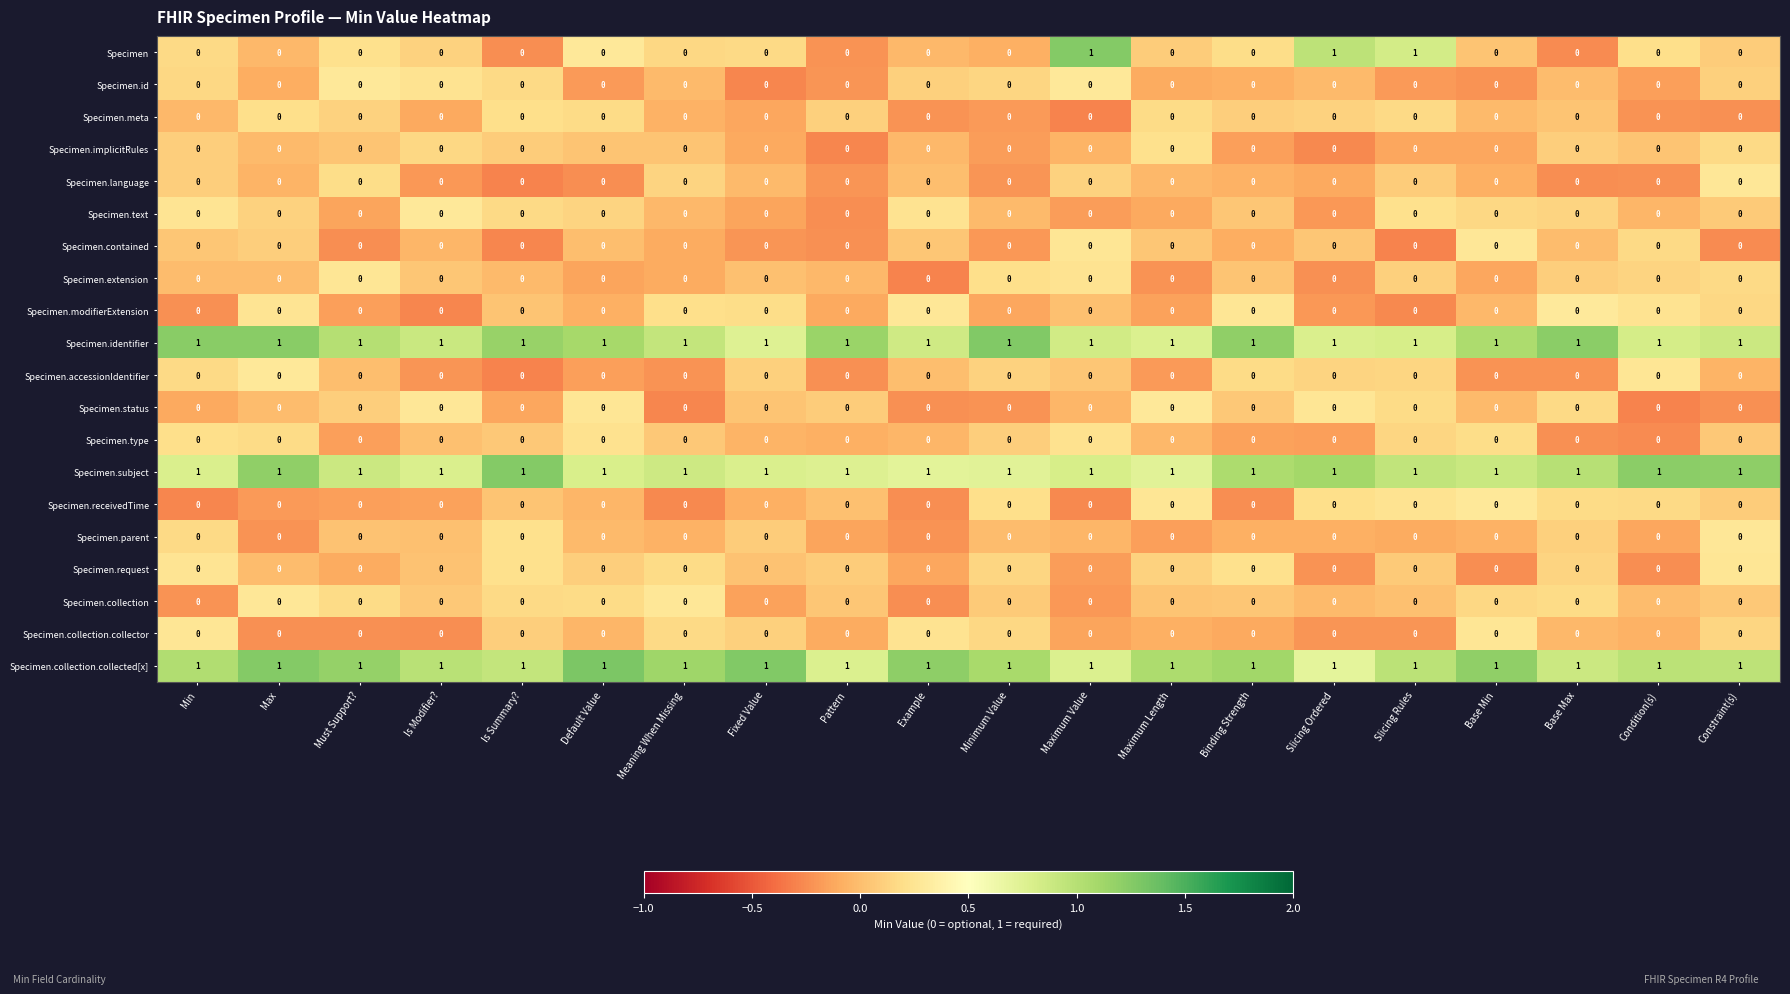

Which series has the largest range (max minus min)?

Specimen